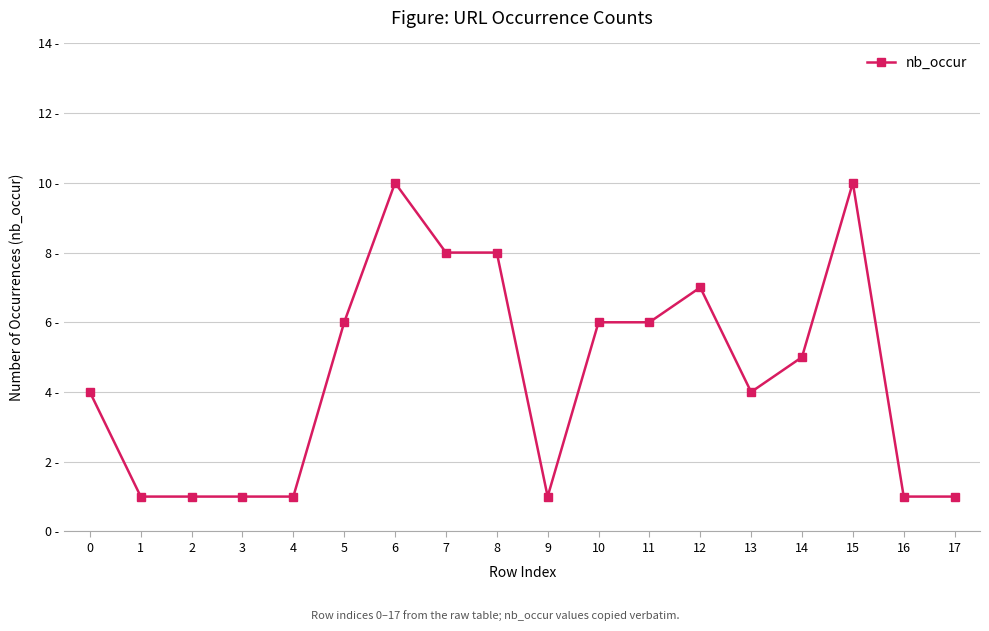

What is the maximum value shown in the chart?

10